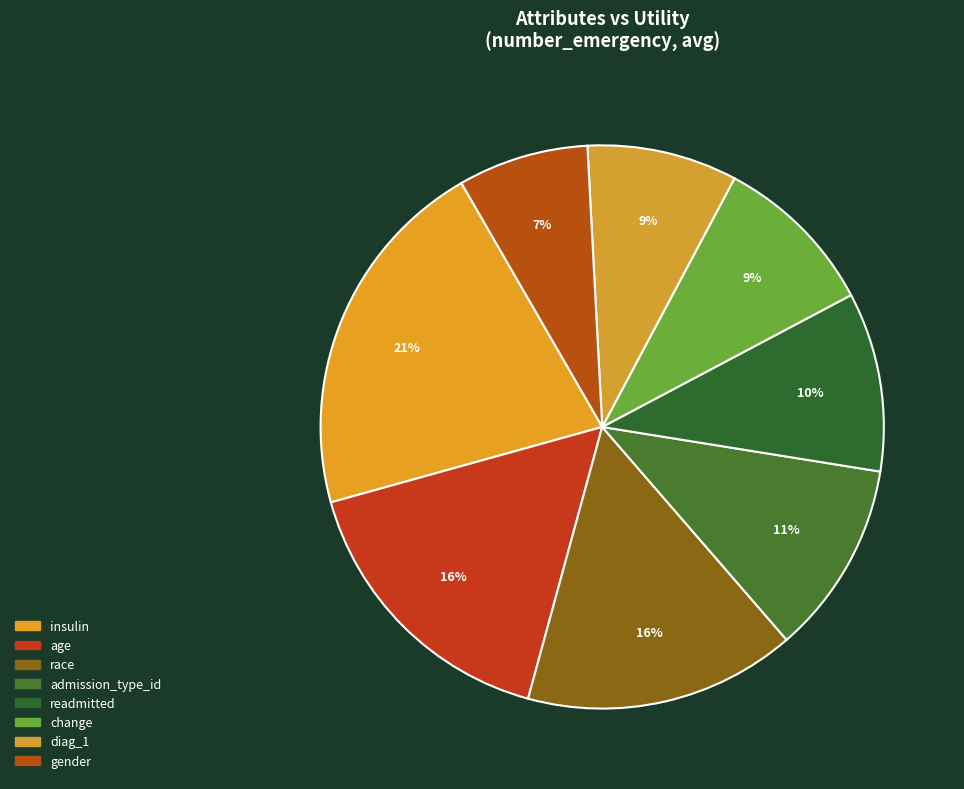

The change slice represents 9% of the pie. True or false?

True